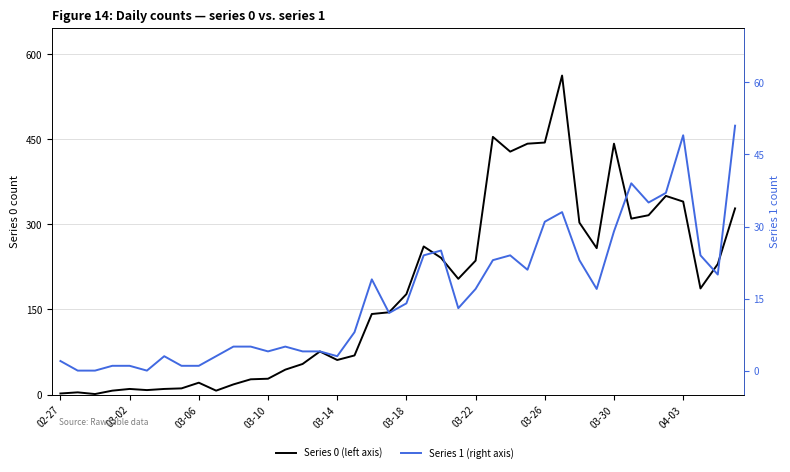

True or false: 0 and 1 cross at least once.

False